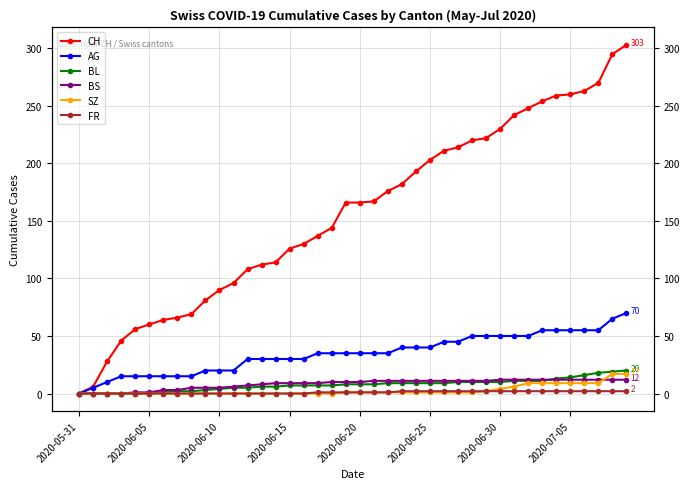

True or false: FR and CH intersect in this chart.

False